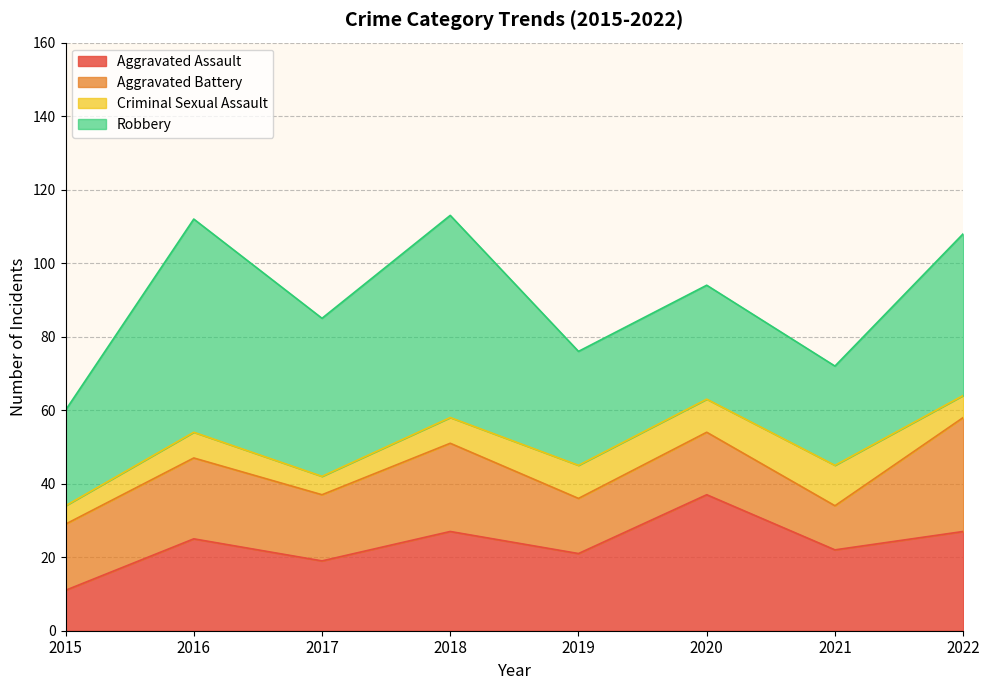

Does the chart have visible grid lines?

Yes